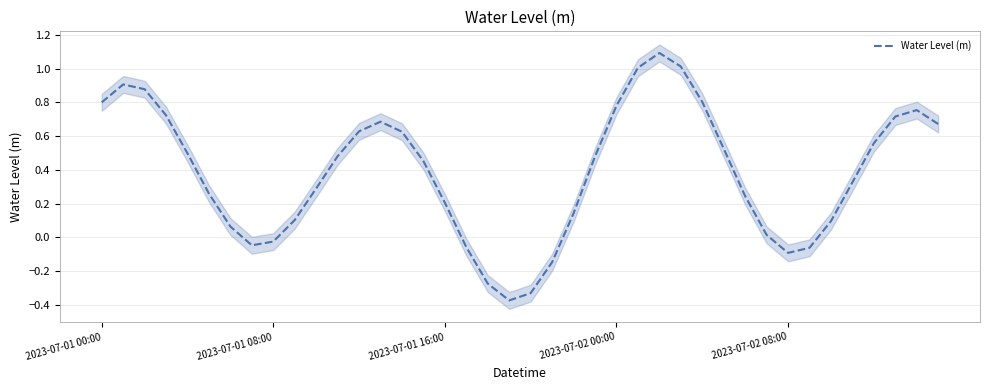

True or false: there are more than 1 points higher than both neighbors.

True